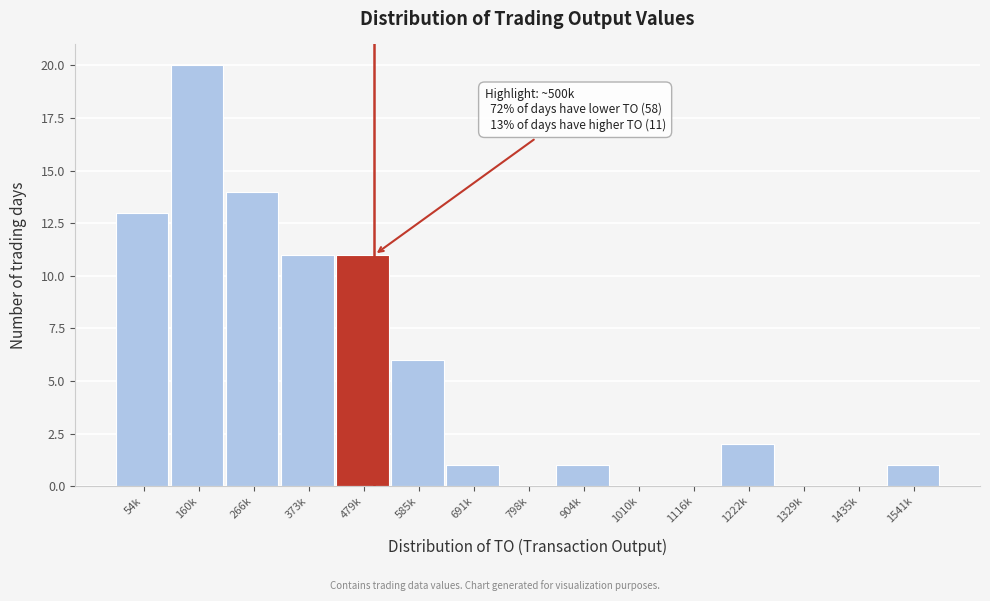

Reading right to left, list all the values displayed in this chart.

1541k=1	1435k=0	1329k=0	1222k=2	1116k=0	1010k=0	904k=1	798k=0	691k=1	585k=6	479k=11	373k=11	266k=14	160k=20	54k=13